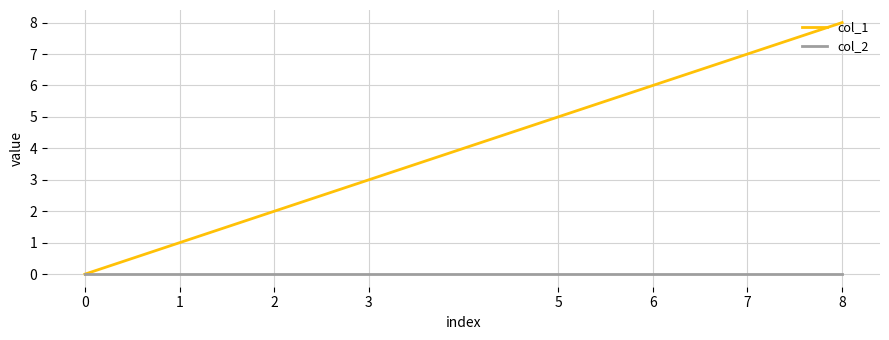

At which category is the sum across all series the highest?

8